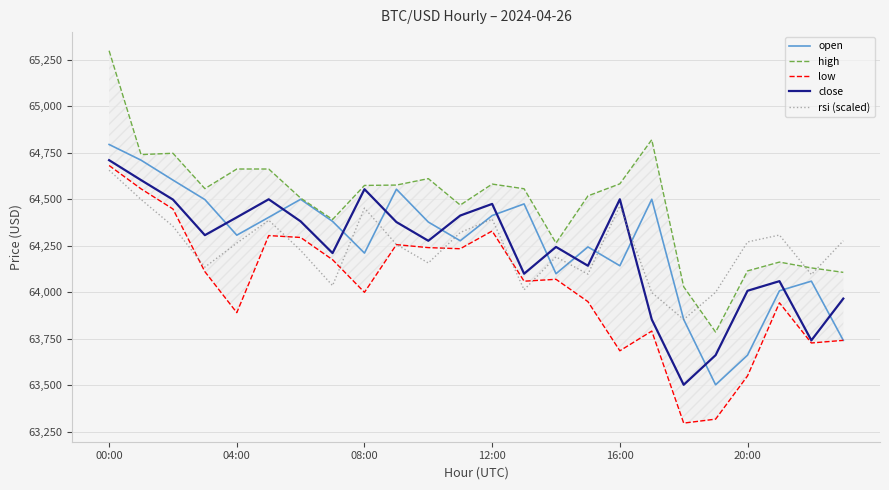

What is the minimum value for low?

63297.5